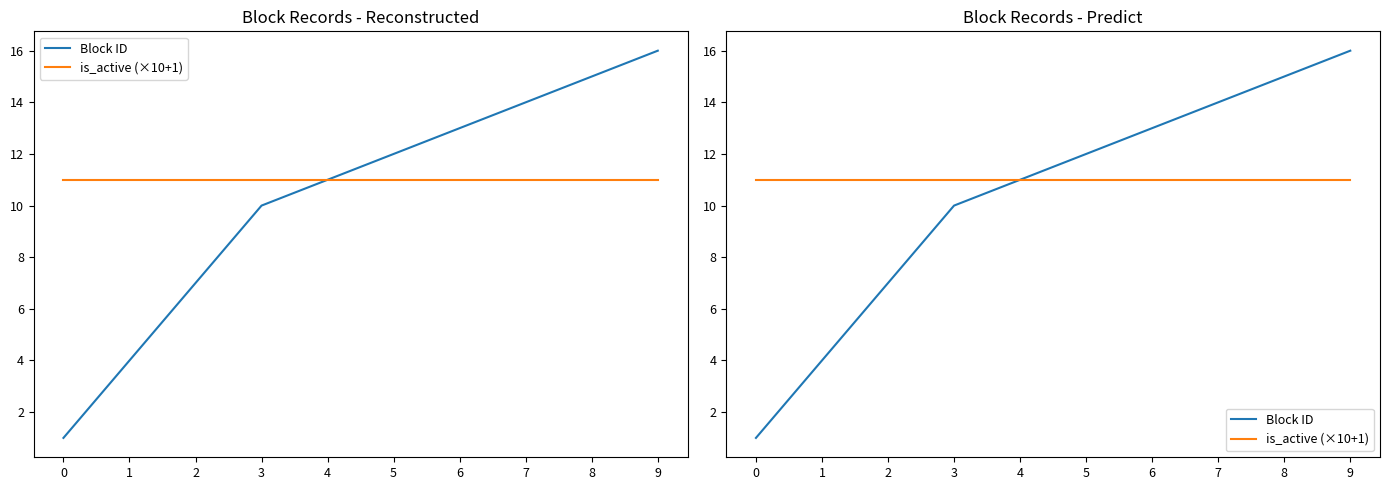

Reading left to right, transcribe all the data shown in this chart.

Block ID: 1	4	7	10	11	12	13	14	15	16
is_active (×10+1): 11	11	11	11	11	11	11	11	11	11